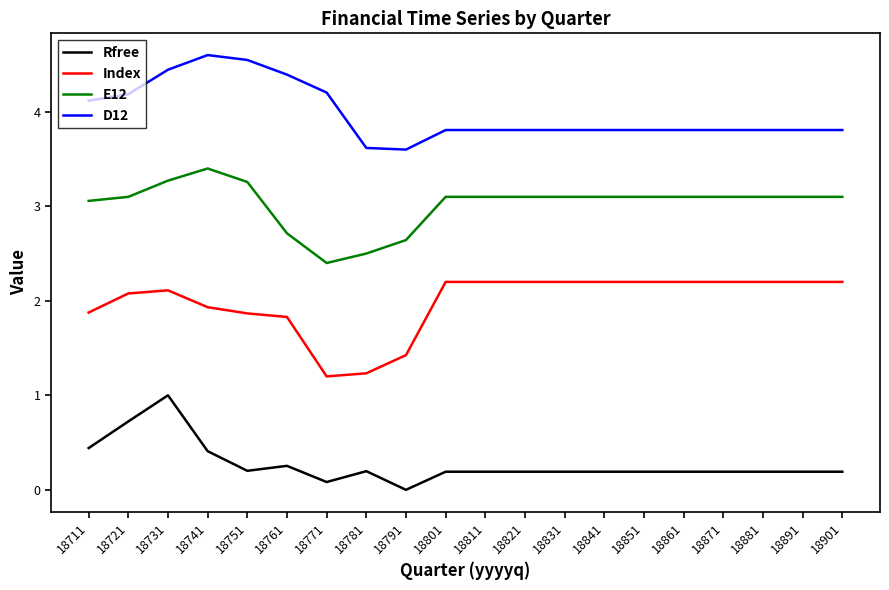

Which series changed the most between 18751 and 18821?

D12